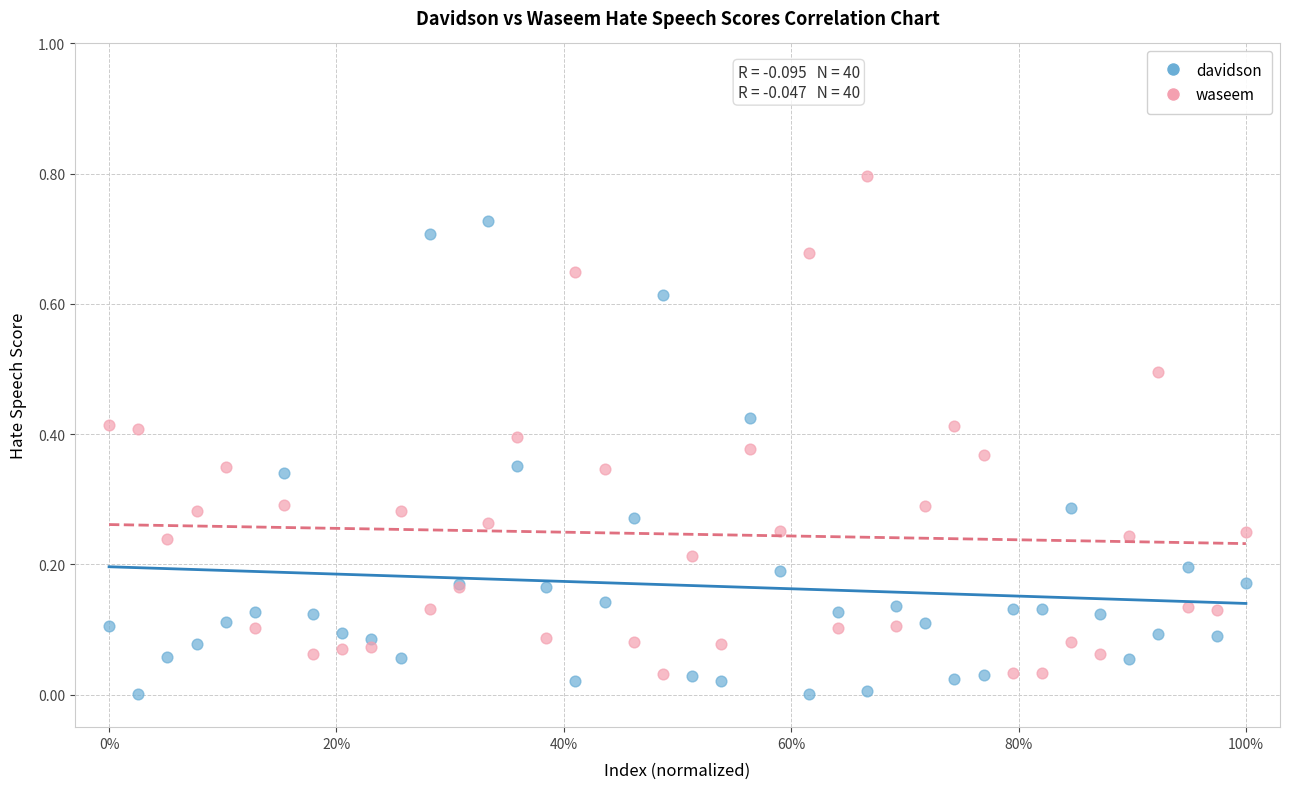

Which series contains the highest Y value?

waseem